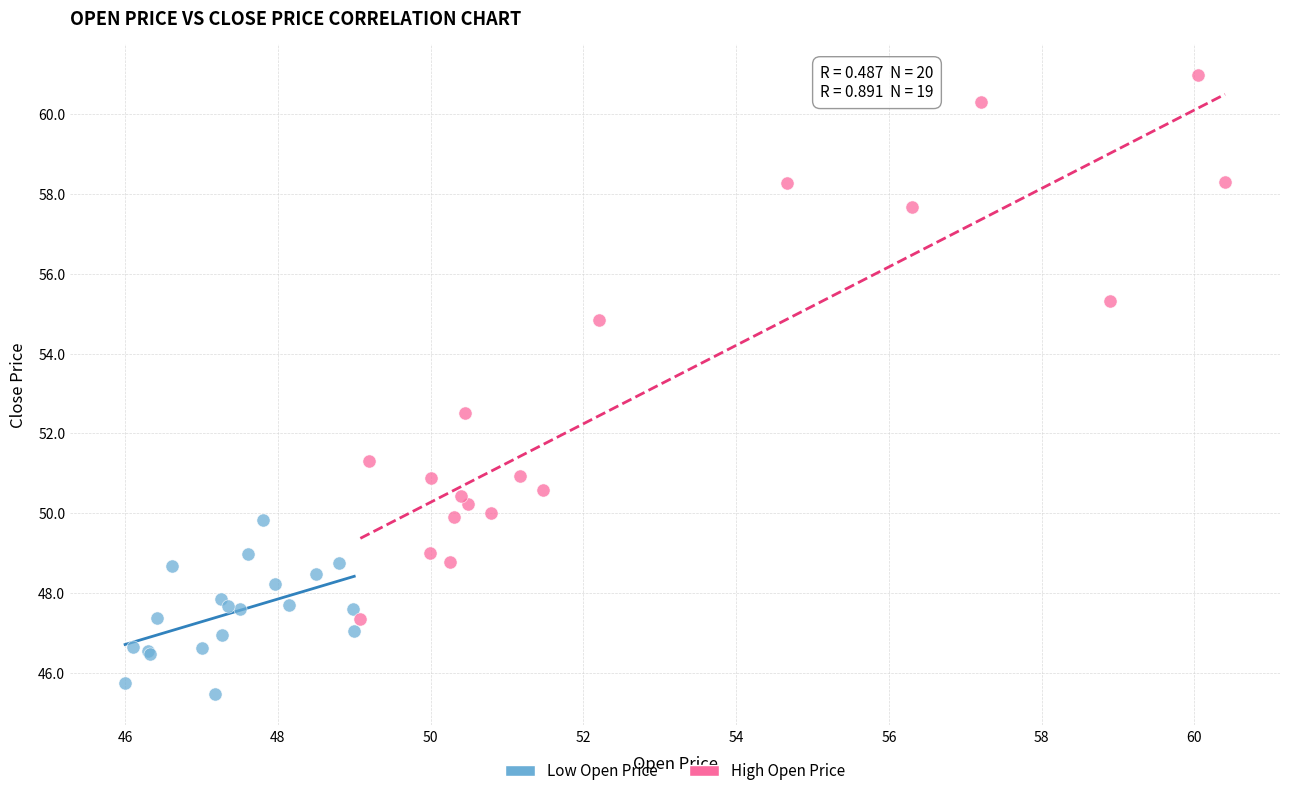

Which series has the largest Y range (max minus min)?

High Open Price